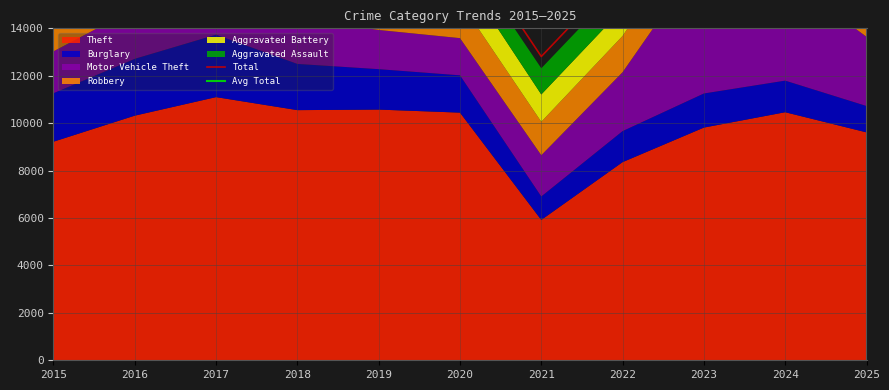

Reading right to left, list all the values displayed in this chart.

Theft: 9612	10462	9814	8357	5919	10445	10573	10550	11099	10317	9219
Burglary: 1112	1332	1438	1308	989	1573	1705	1949	2633	2397	2044
Motor Vehicle Theft: 2920	4375	5819	2484	1740	1568	1653	1915	2365	2122	1766
Robbery: 1096	1668	1713	1531	1411	1551	1366	1823	2136	2034	1475
Aggravated Battery: 1070	1321	1309	1142	1152	1270	1154	1137	1198	1238	942
Aggravated Assault: 1064	1384	1229	1081	1104	993	964	975	951	884	675